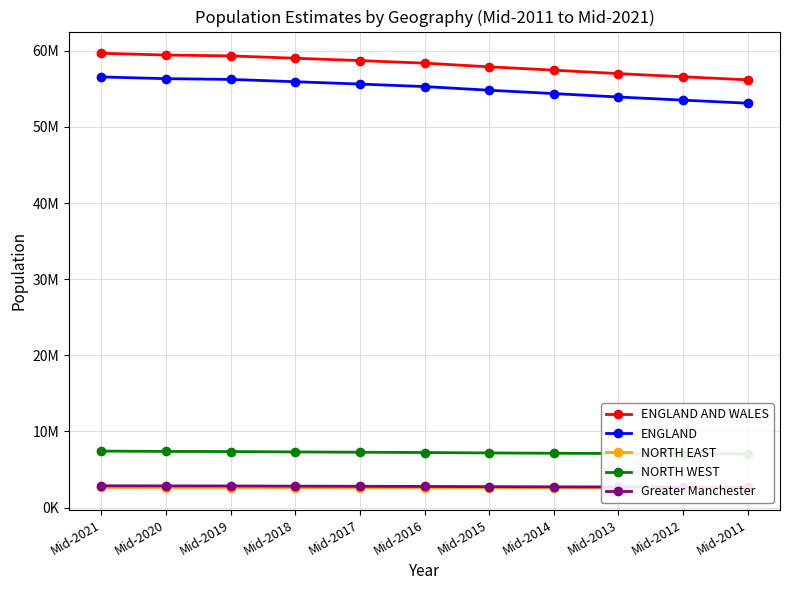

What is the minimum value for Greater Manchester?

2685386